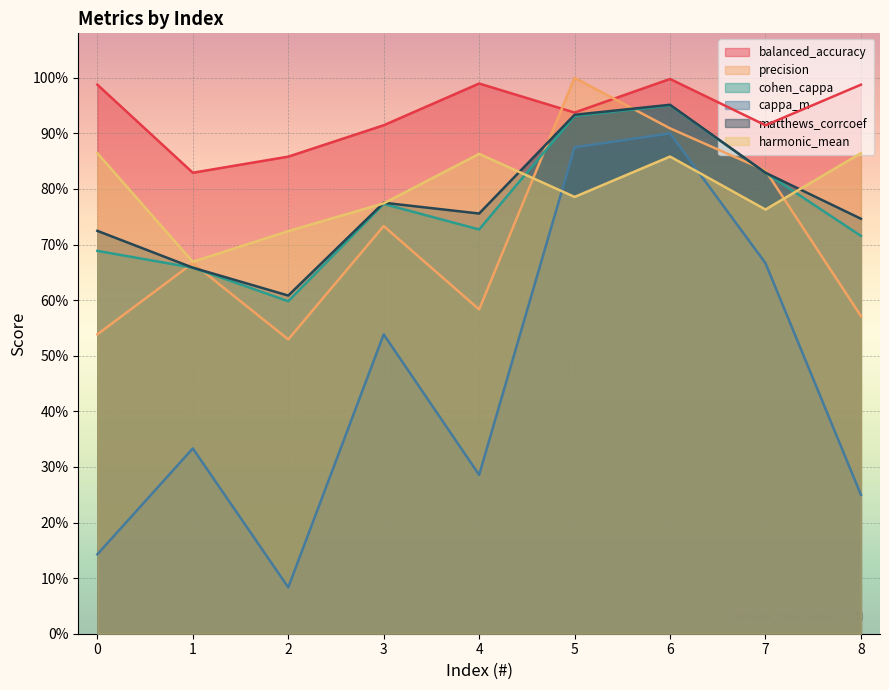

What is the lowest value of the cohen_cappa series?

0.6